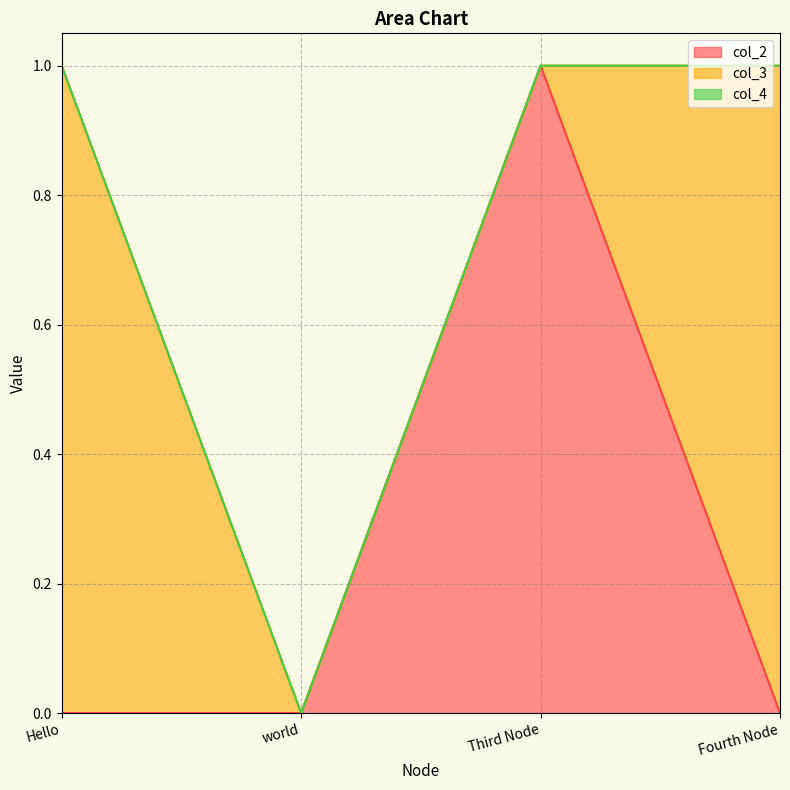

Does the chart have visible grid lines?

Yes